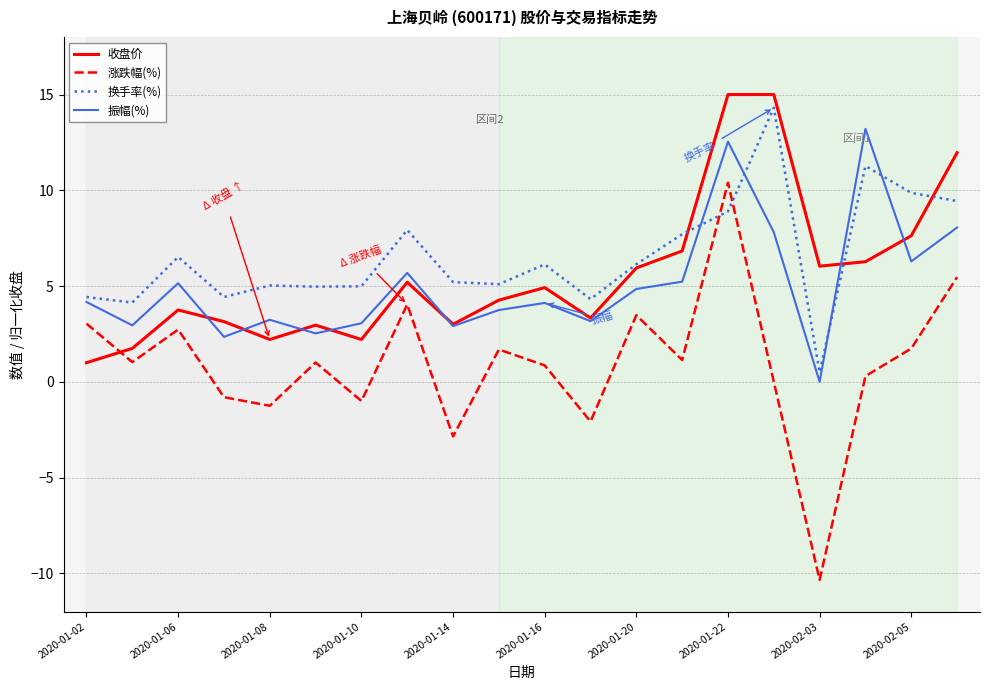

True or false: 涨跌幅(%) and 振幅(%) cross at least once.

False